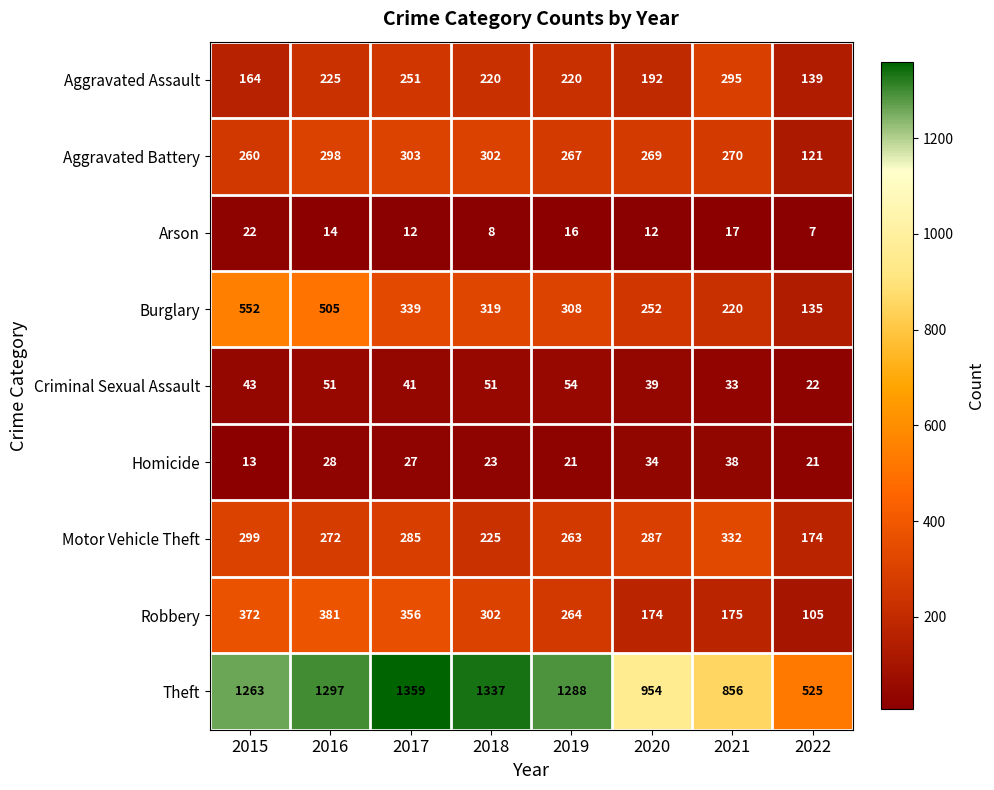

What is the smallest value displayed?

7